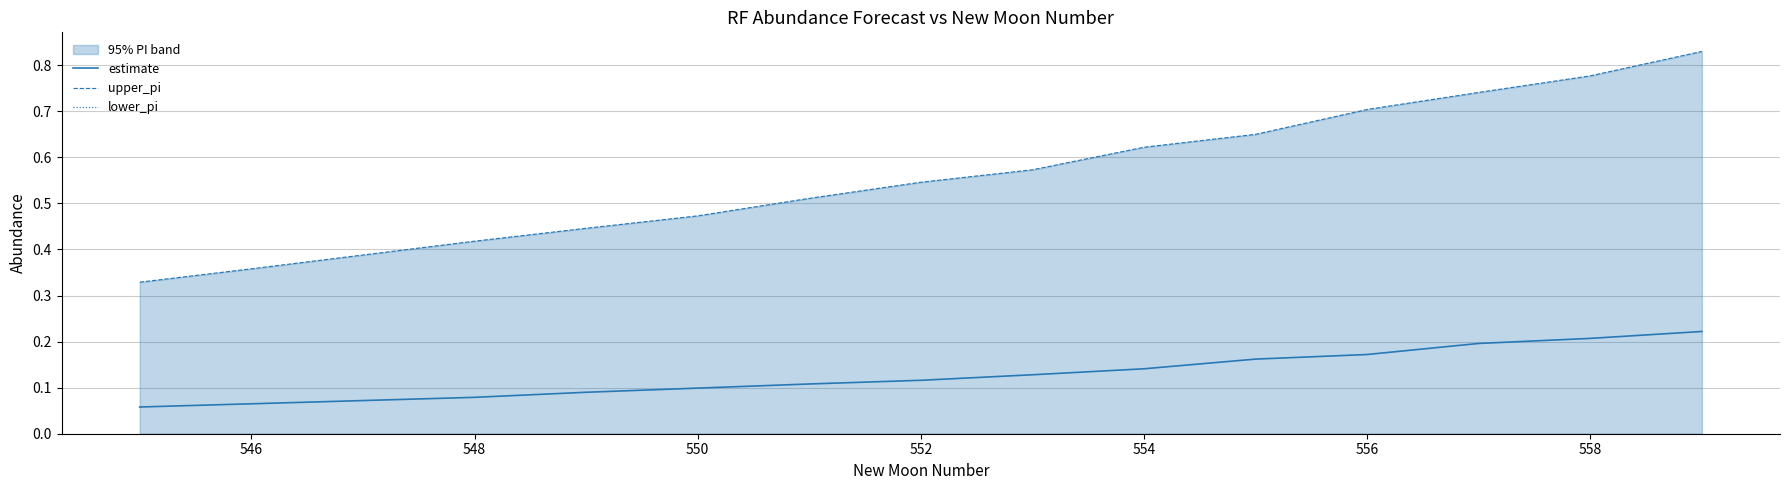

Does the chart display data point markers on the line(s)?

No